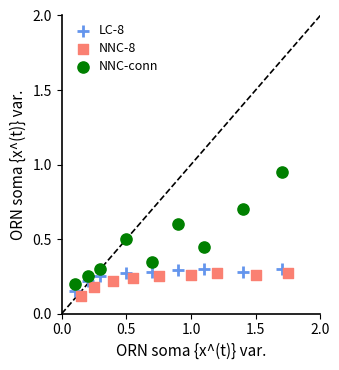

Which series has the largest Y range (max minus min)?

NNC-conn